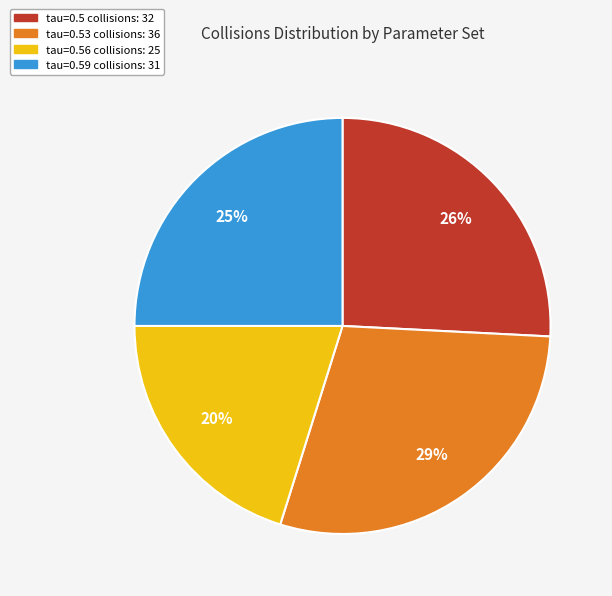

Which has a higher value, tau=0.56 collisions: 25 or tau=0.53 collisions: 36?

tau=0.53 collisions: 36